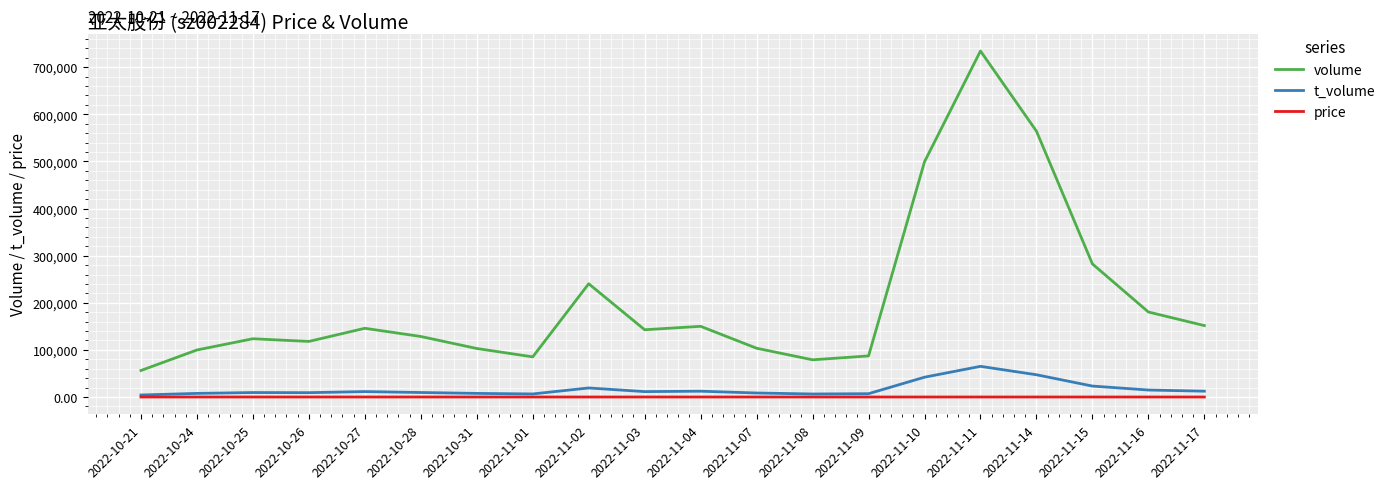

What is the maximum value for t_volume?

65081.0